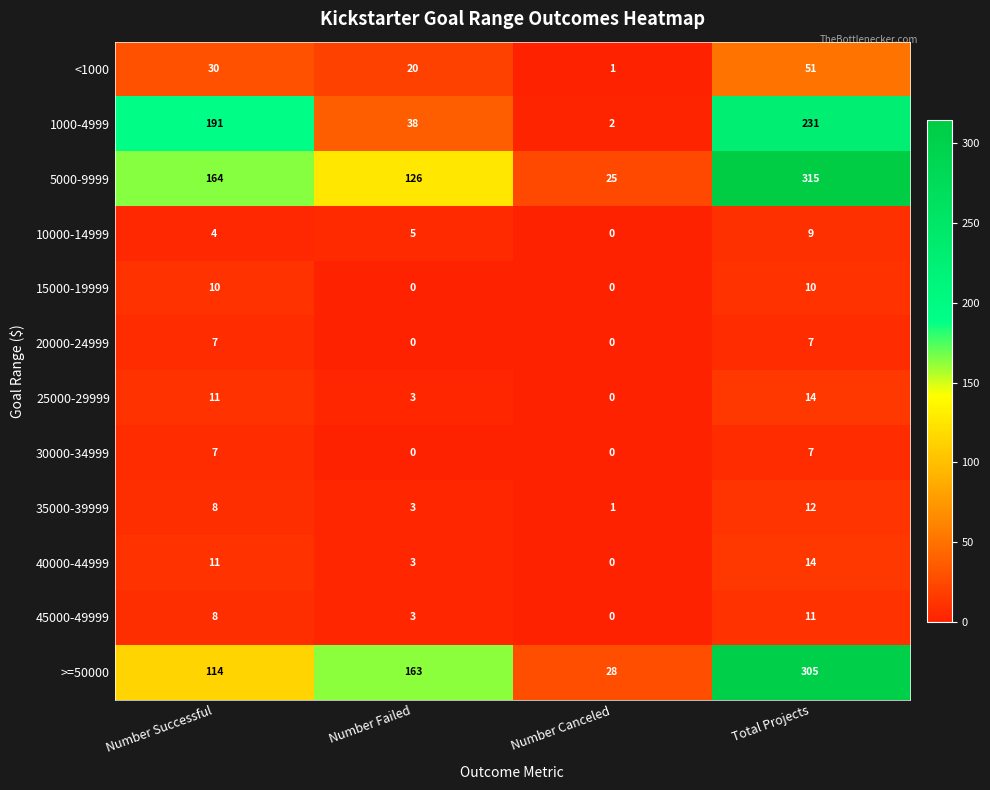

The 35000-39999 series shows 1 at Number Canceled. True or false?

True